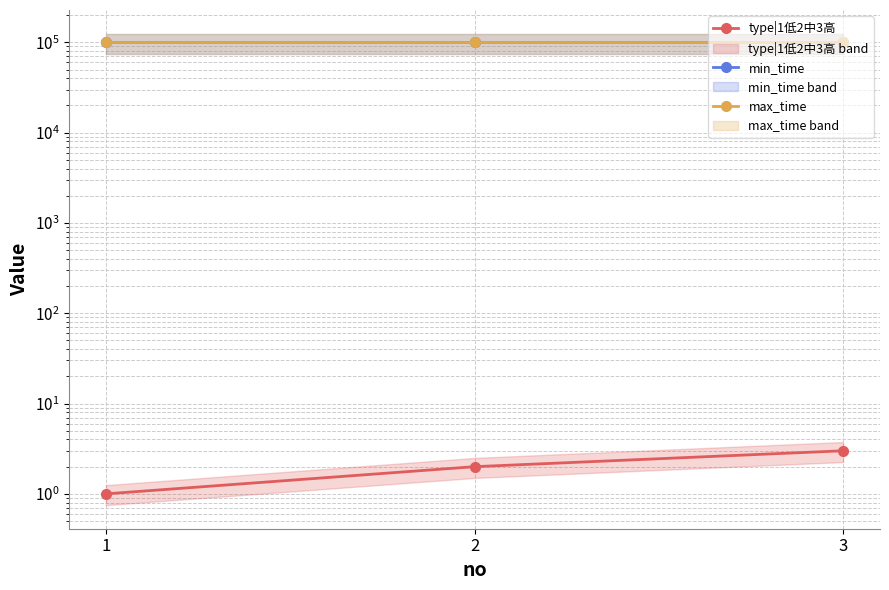

How many series are shown in this chart?

3